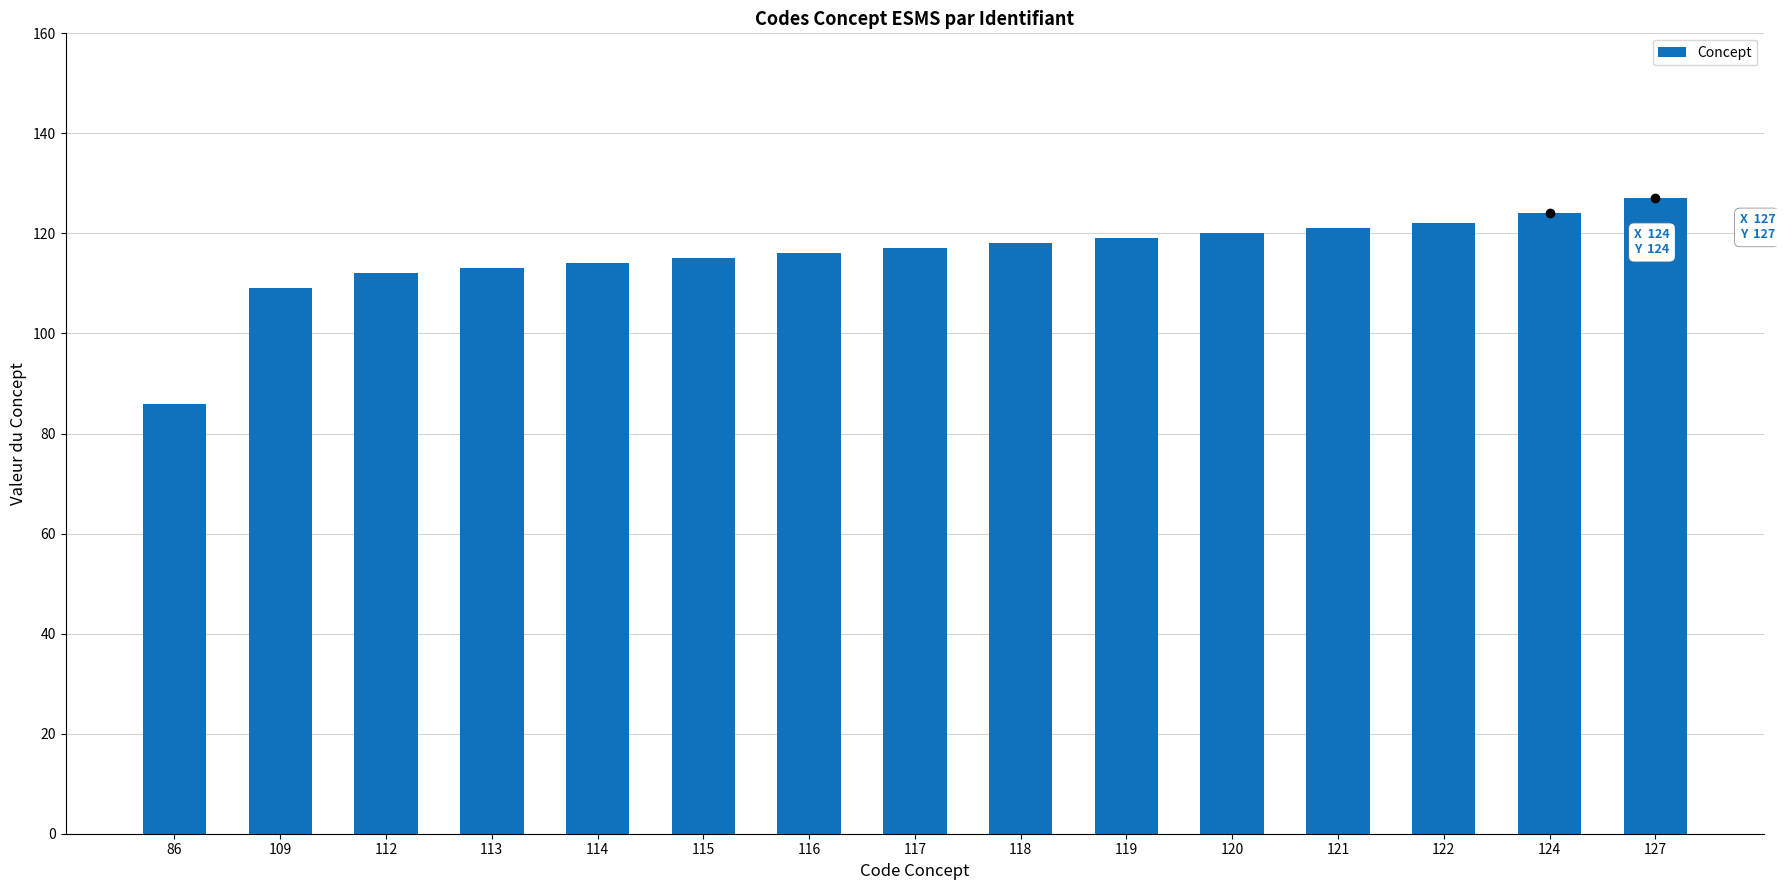

Reading left to right, transcribe all the data shown in this chart.

86=86	109=109	112=112	113=113	114=114	115=115	116=116	117=117	118=118	119=119	120=120	121=121	122=122	124=124	127=127